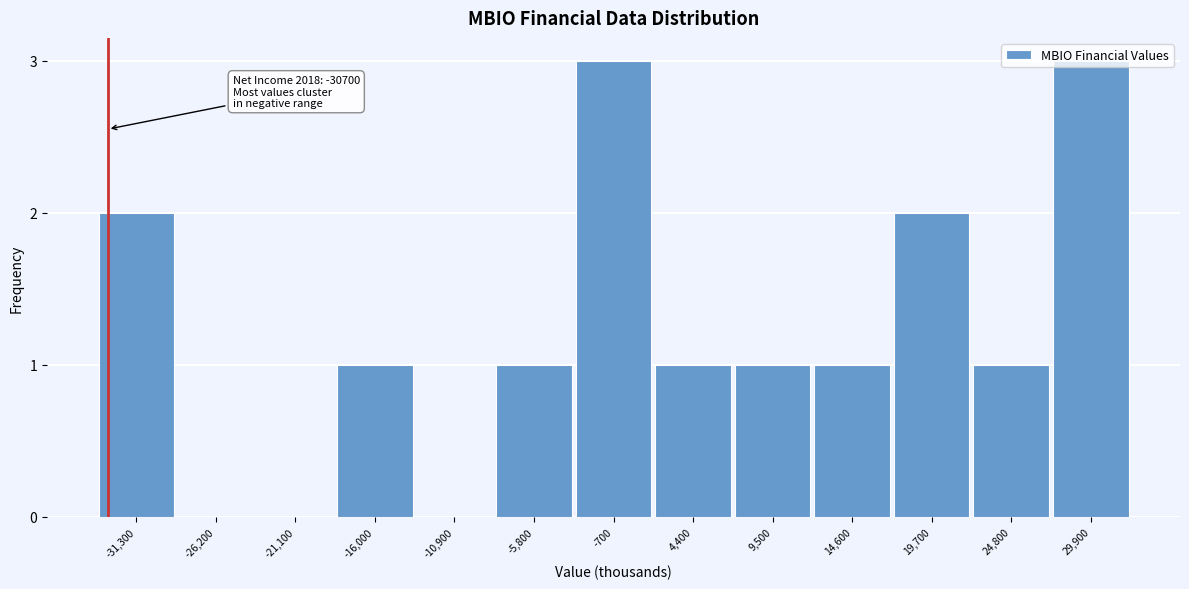

What is the change in value from -26,200 to 19,700?

+2